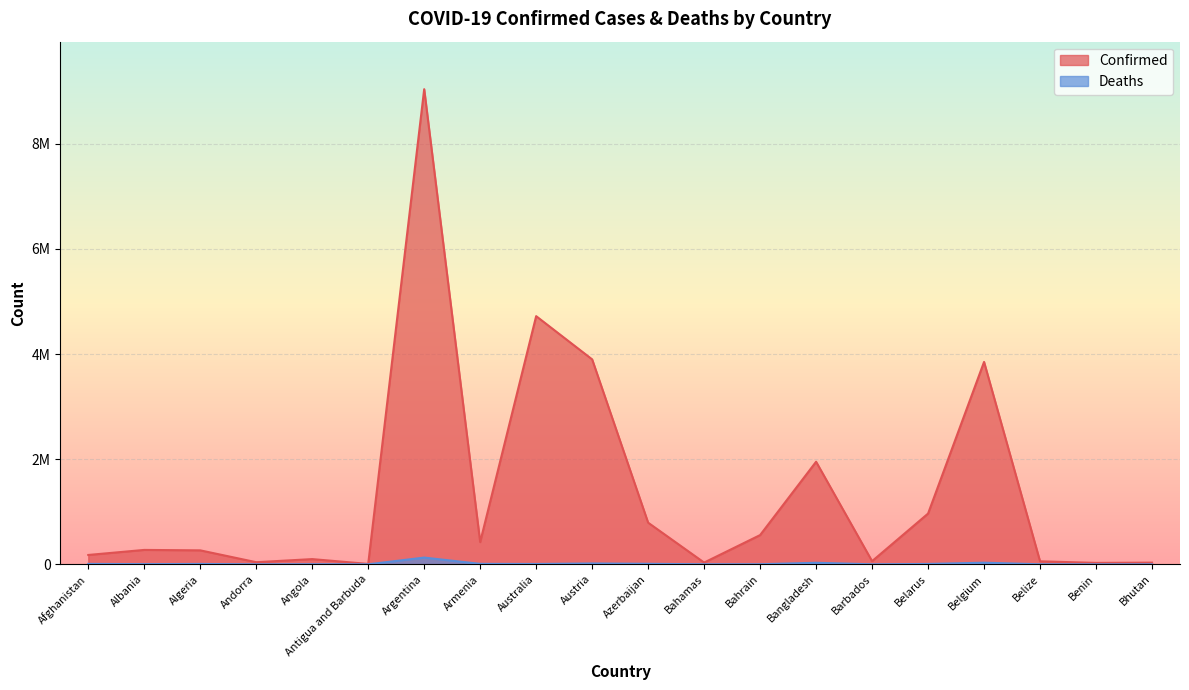

What is the average value of the Confirmed series?

1363800